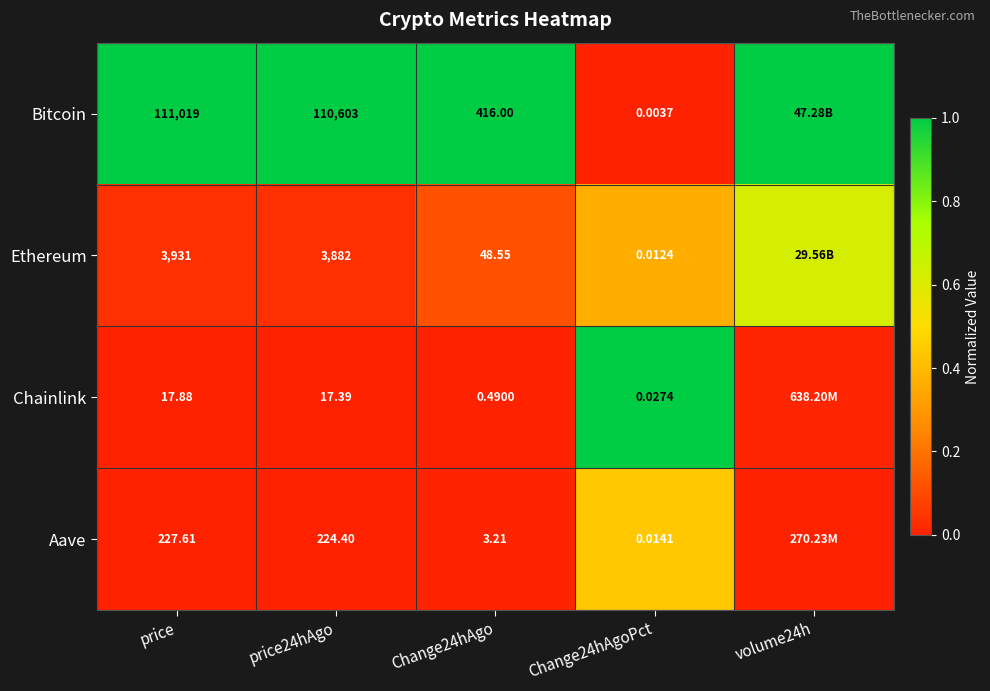

Rank the series at price24hAgo from lowest to highest value.

Chainlink, Aave, Ethereum, Bitcoin